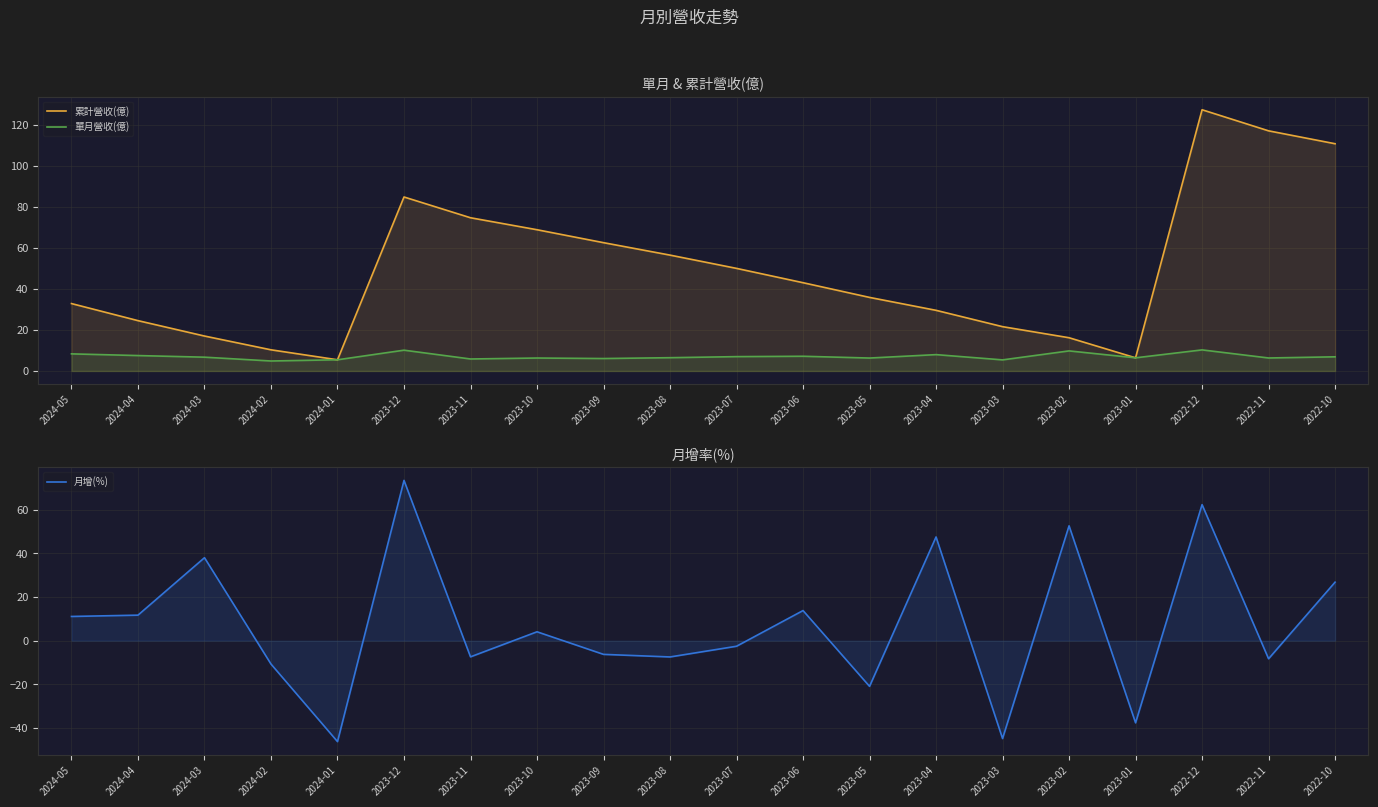

Rank the series at 2023-03 from lowest to highest value.

月增(%), 單月營收(億), 累計營收(億)